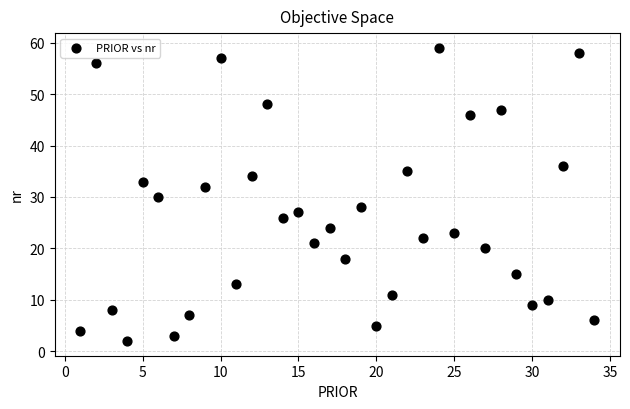

What is the range of X values (max minus min)?

33